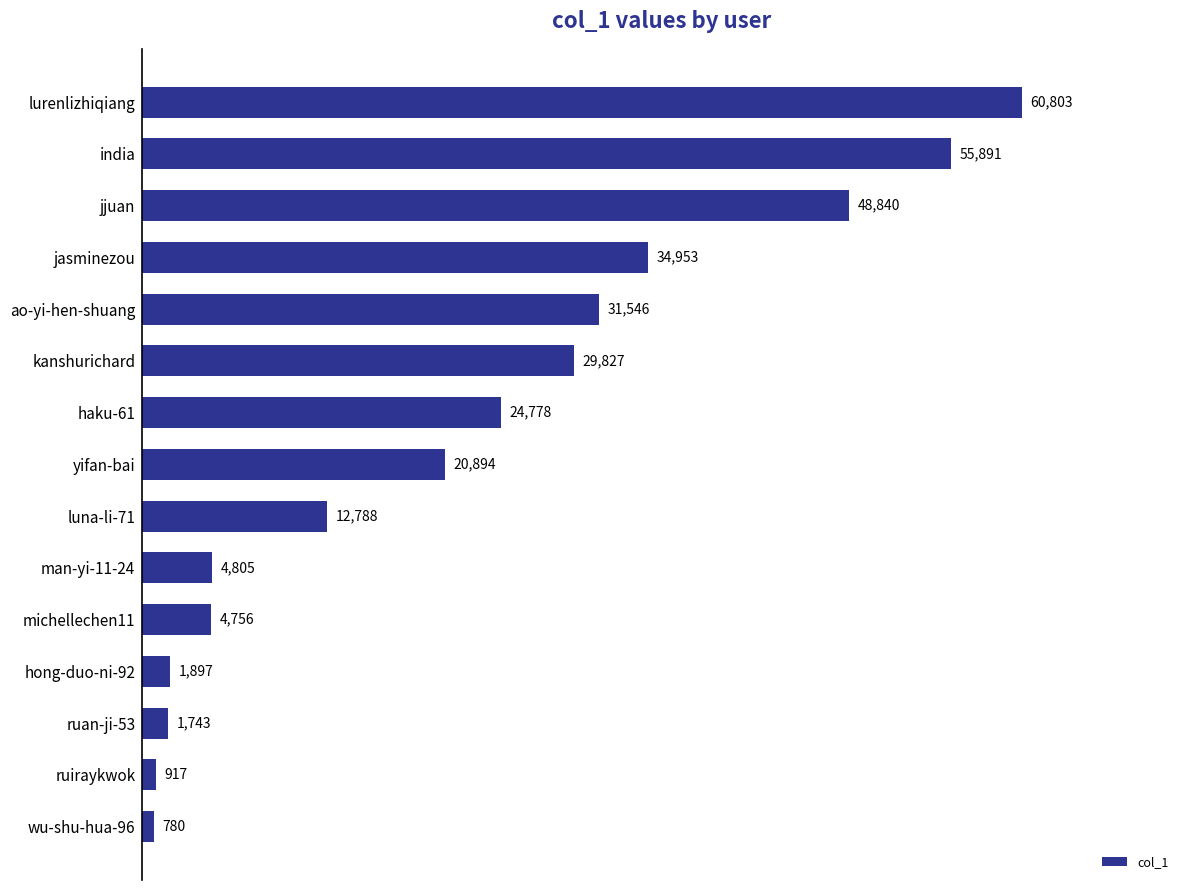

How many bars are there in total?

15